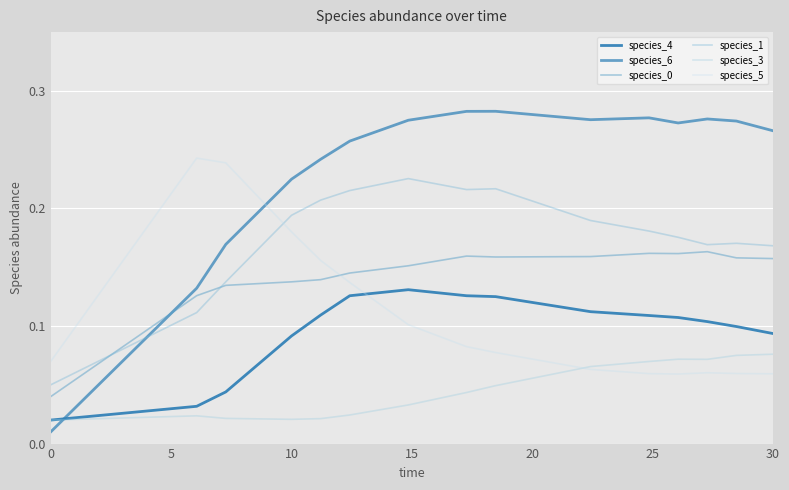

True or false: species_6 and species_4 cross at least once.

True